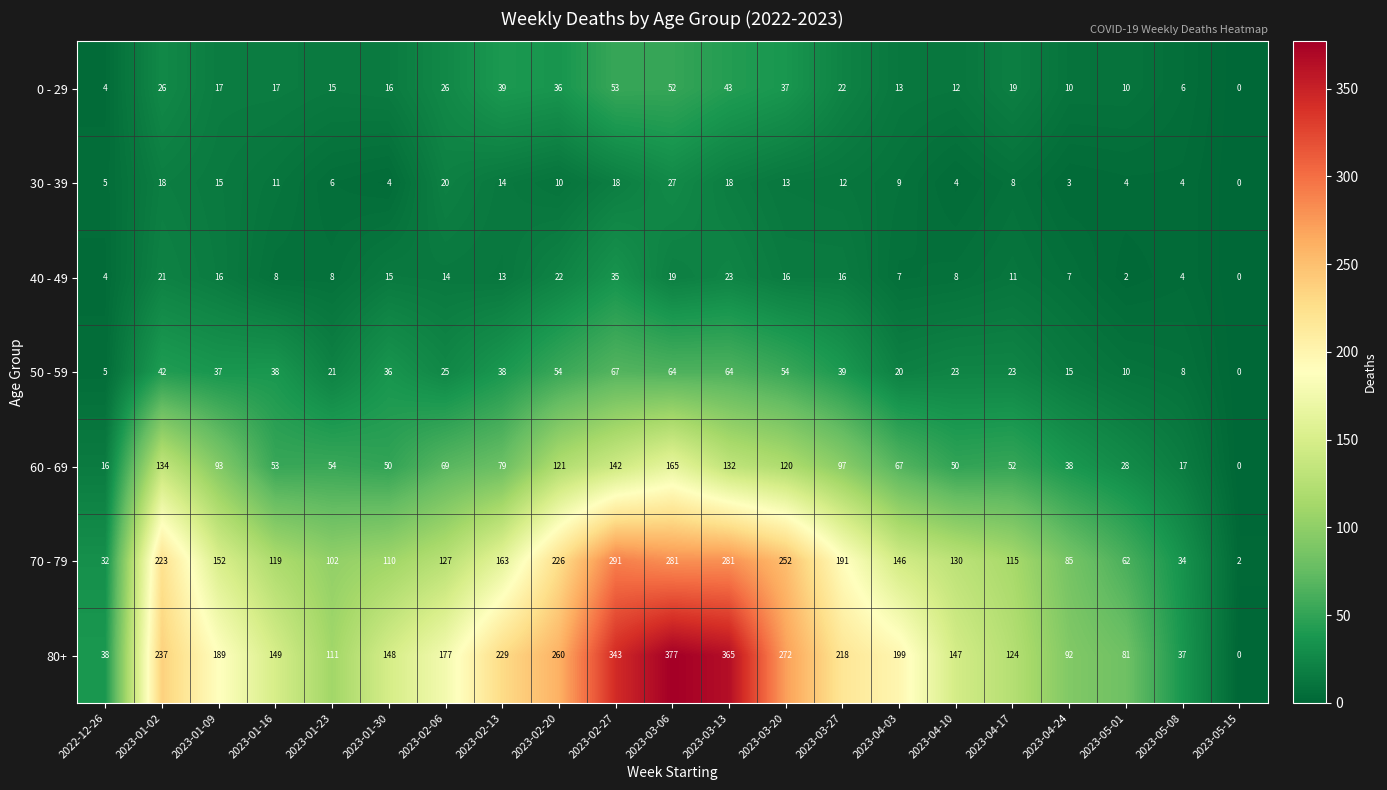

True or false: 60 - 69 has a value of 56 at 2023-04-24.

False